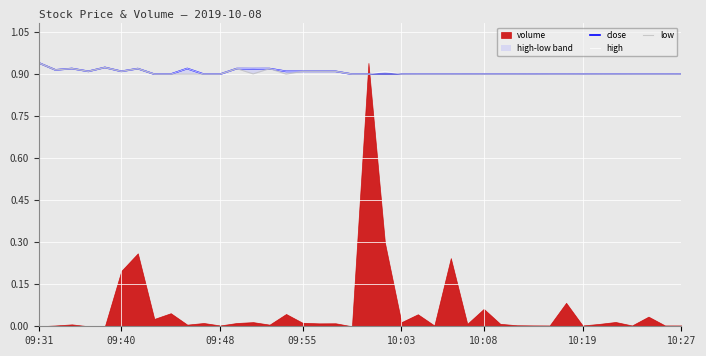

True or false: close and low cross at least once.

False